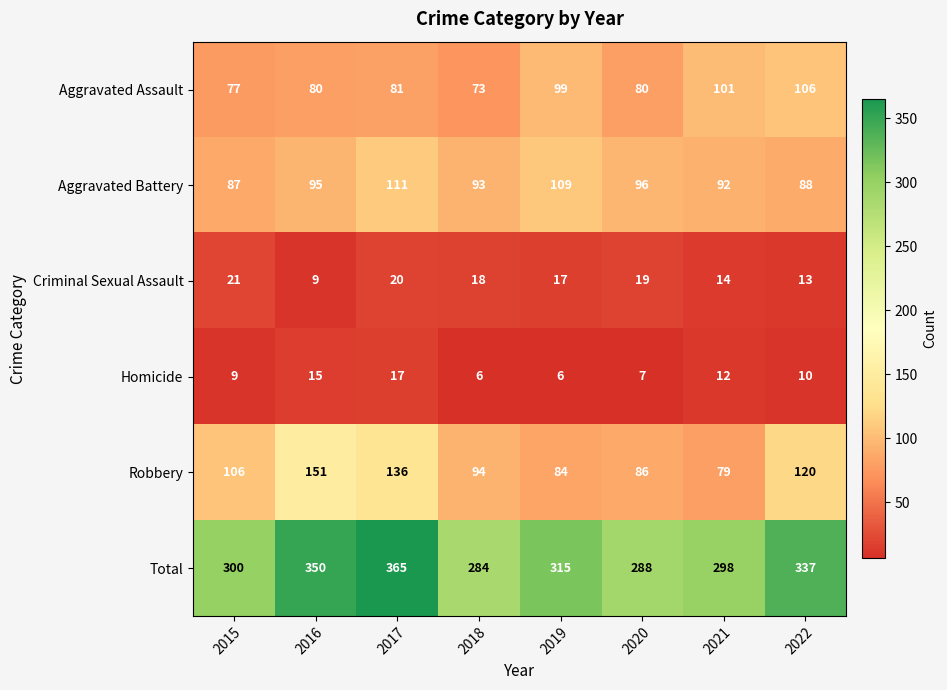

Count the number of categories in the chart.

8